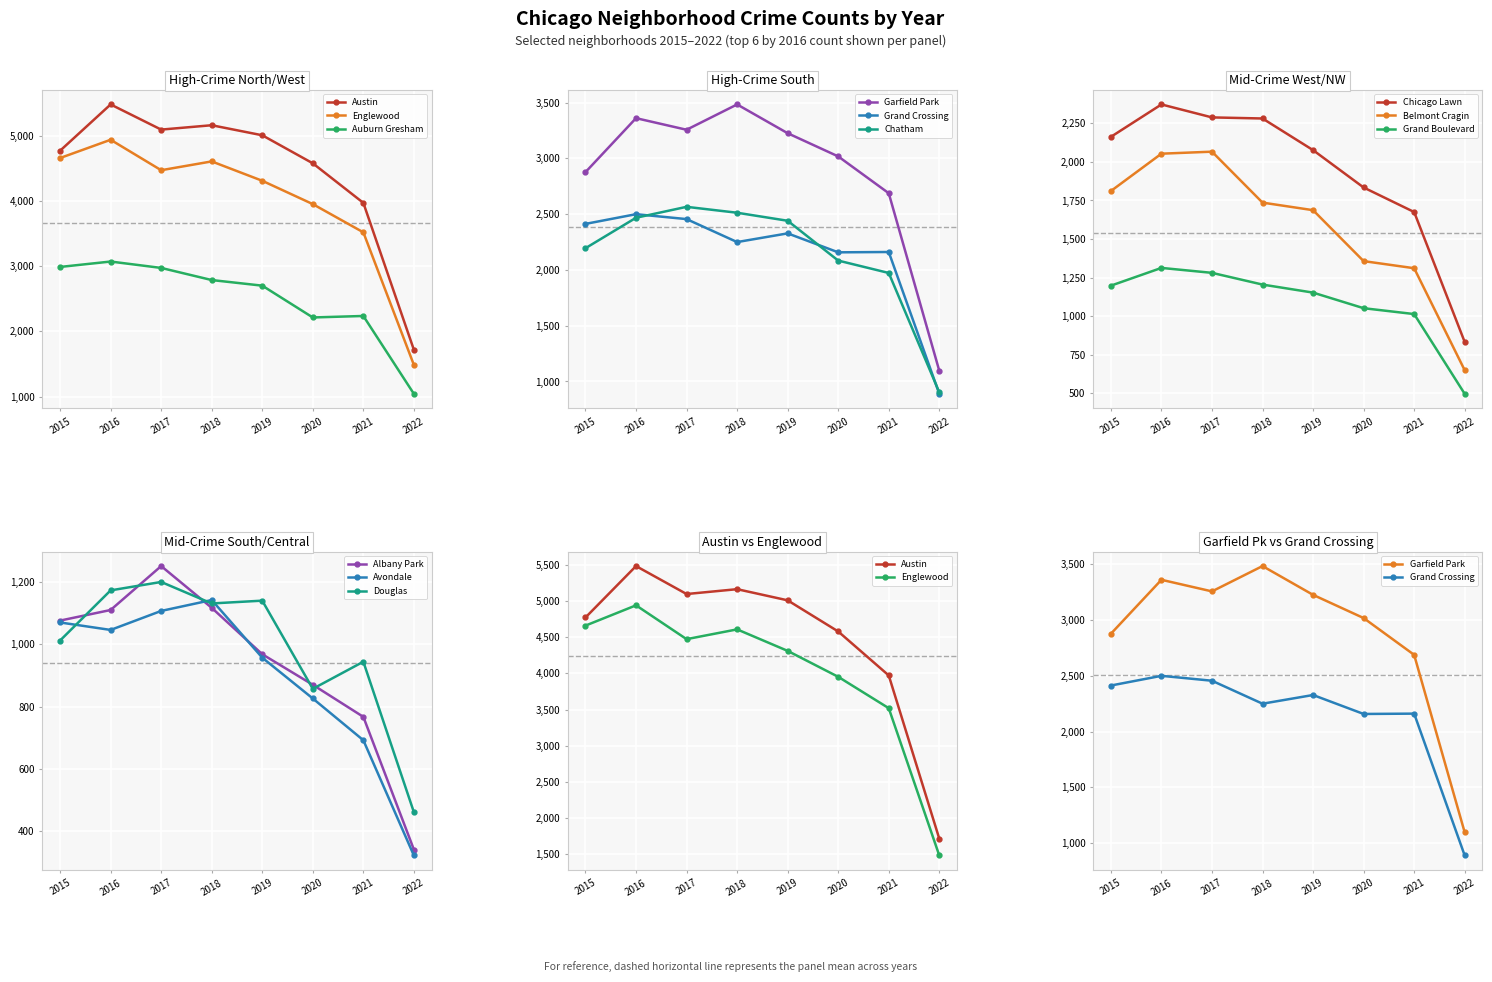

True or false: Englewood has more than 1 interior local peaks.

True